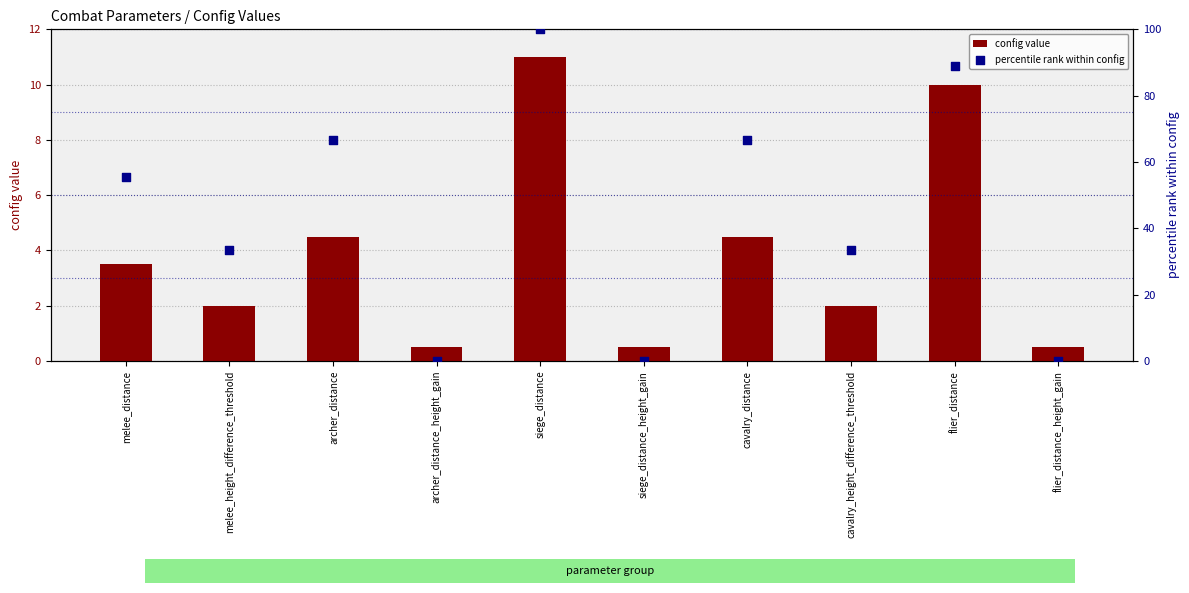

Is the value of config value at flier_distance_height_gain greater than the value of percentile rank within config at archer_distance?

No